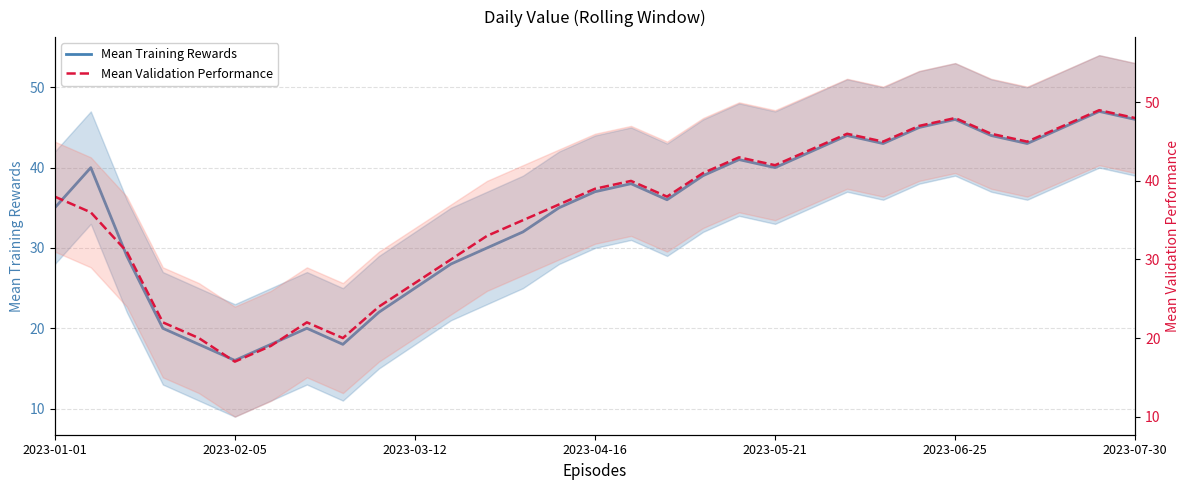

Count the number of categories in the chart.

31